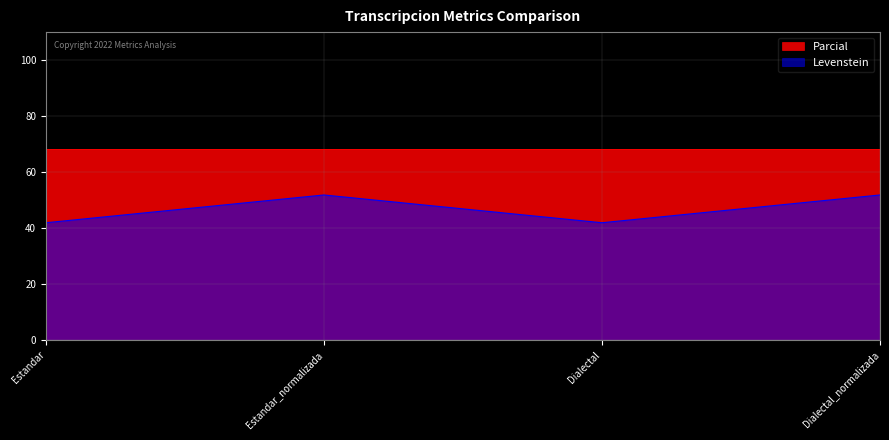

What is the label of the 2nd point from the left?

Estandar_normalizada